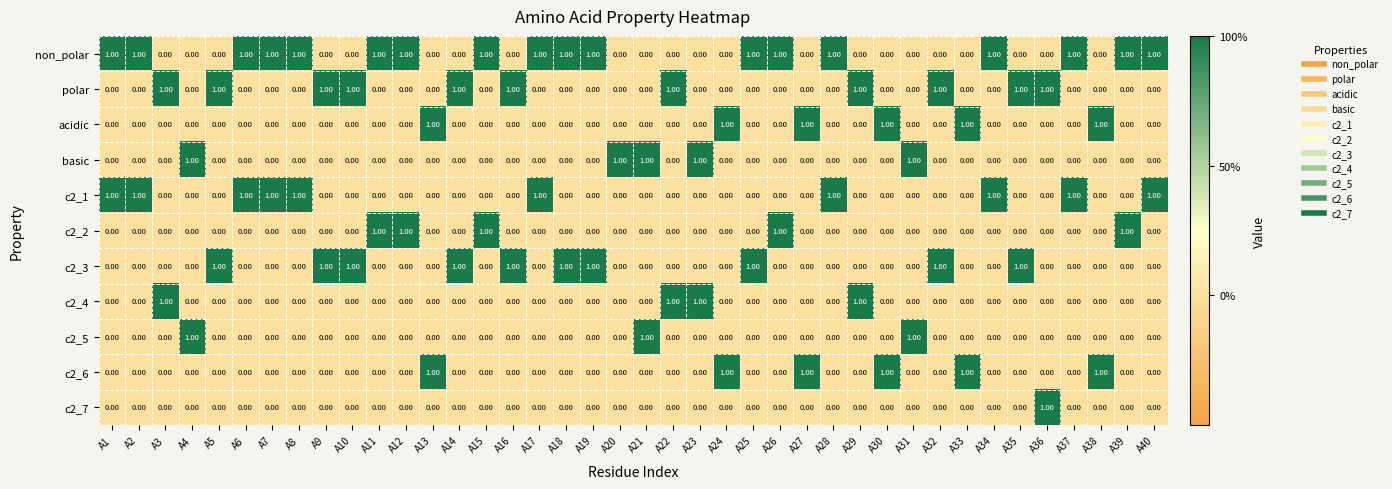

Is the value of non_polar at A7 greater than the value of c2_3 at A38?

Yes